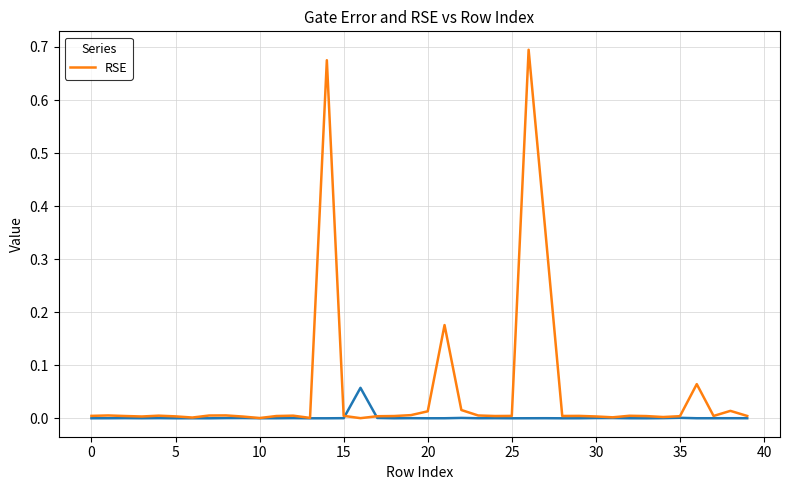

True or false: the data has more than 1 interior local peaks.

True